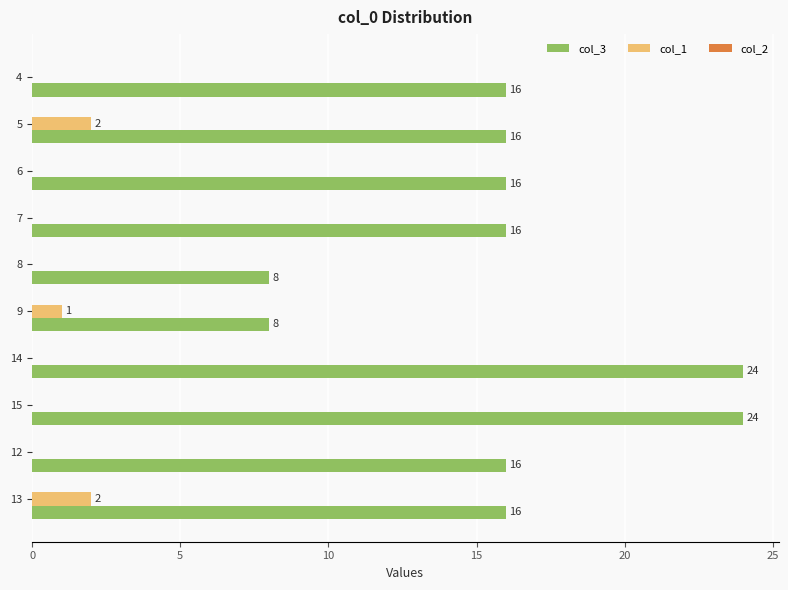

The value of col_1 at 12 is -1. True or false?

False